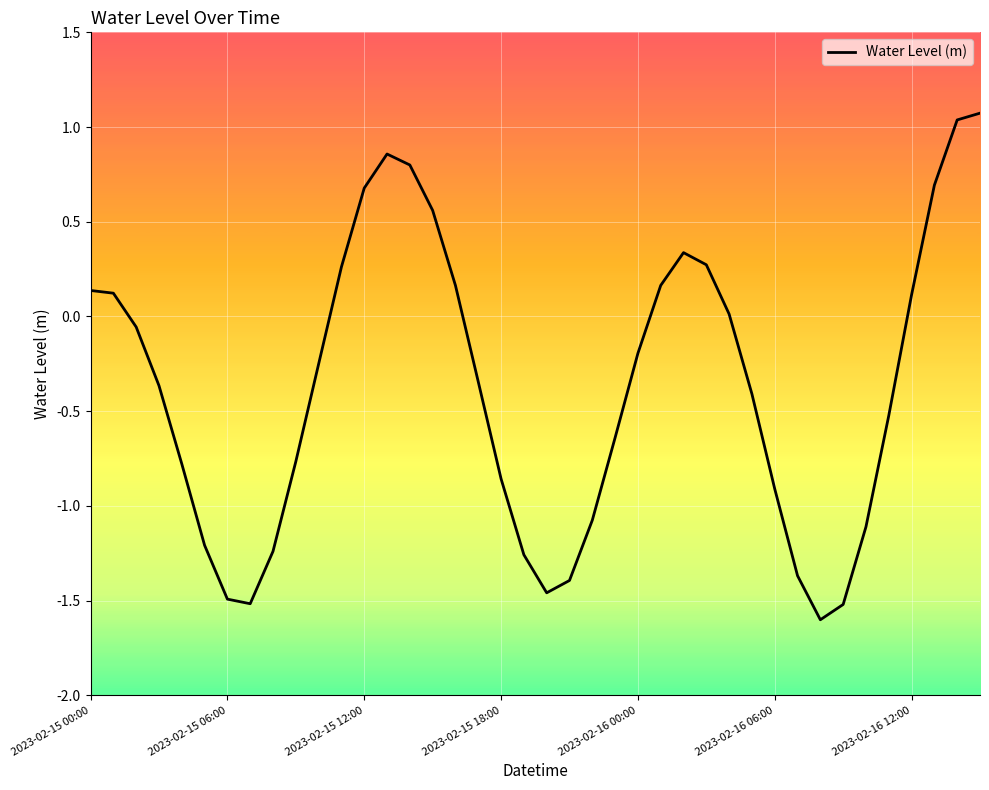

What is the smallest value displayed?

-1.6